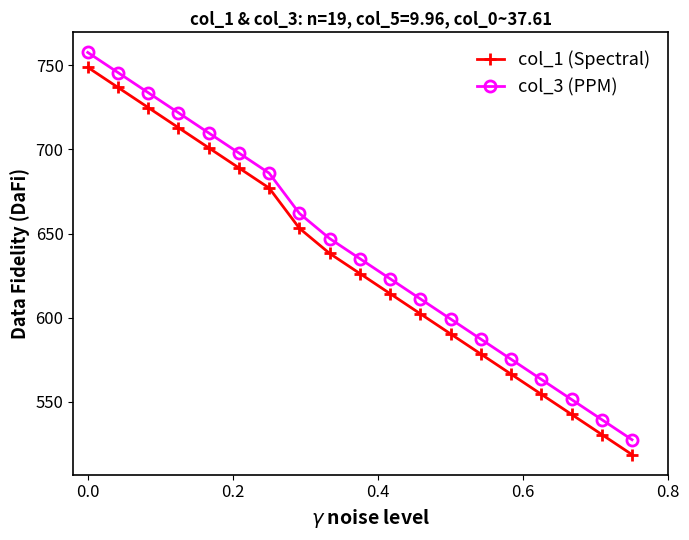

What is the average value of the col_1 (Spectral) series?

631.9